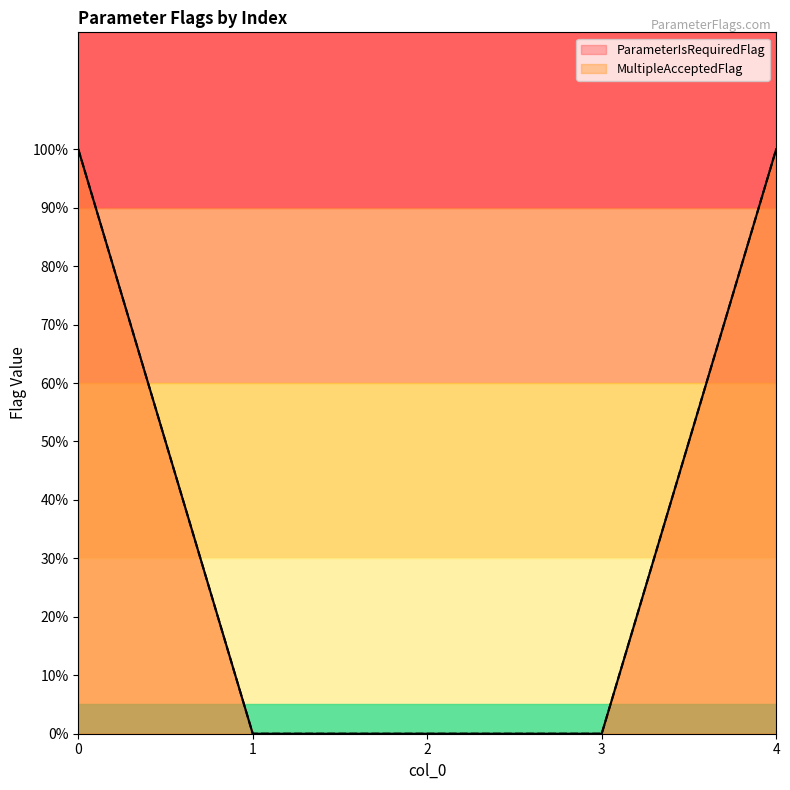

Which series has the widest spread of values?

ParameterIsRequiredFlag